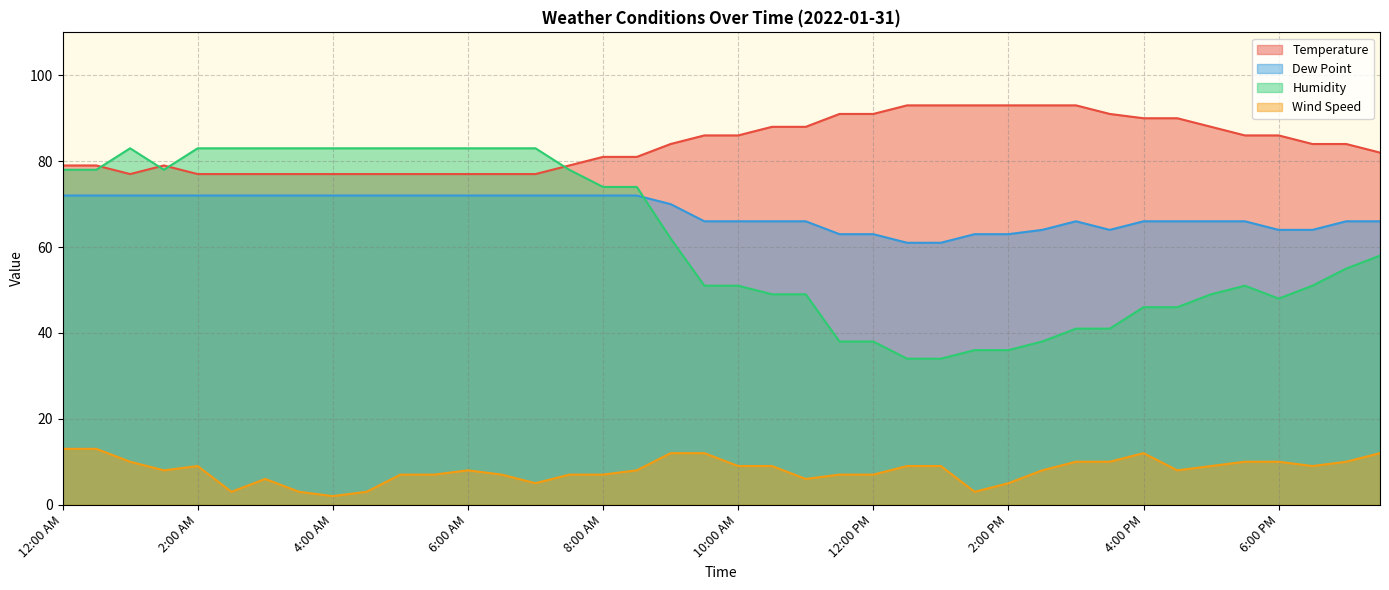

What is the smallest value displayed?

2